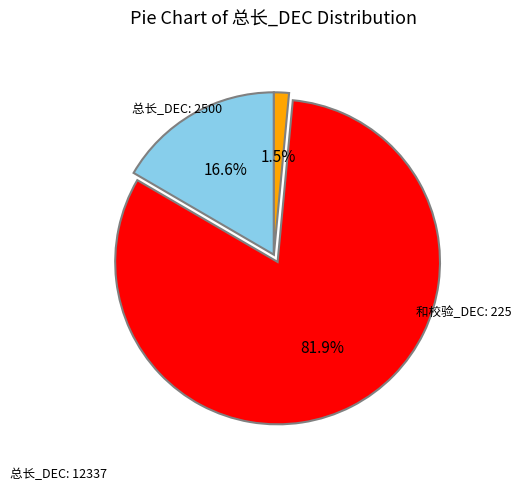

Is there a majority slice in this chart?

Yes